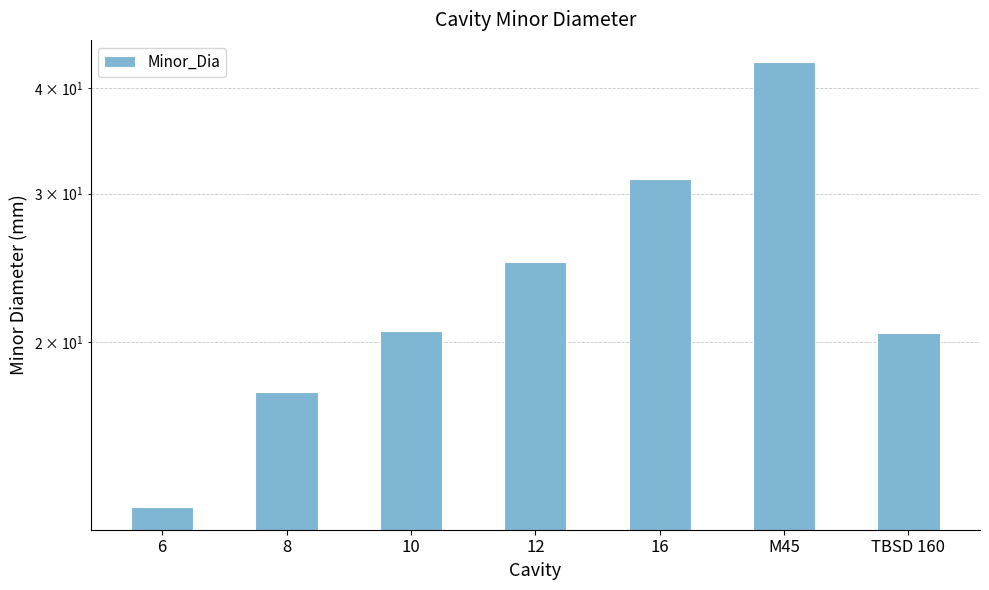

Which category has the highest value across all series?

M45